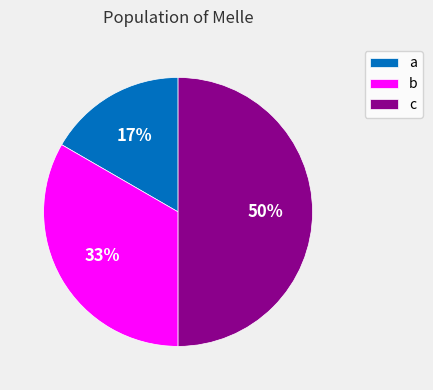

Combined, do a and c account for over 50%?

Yes